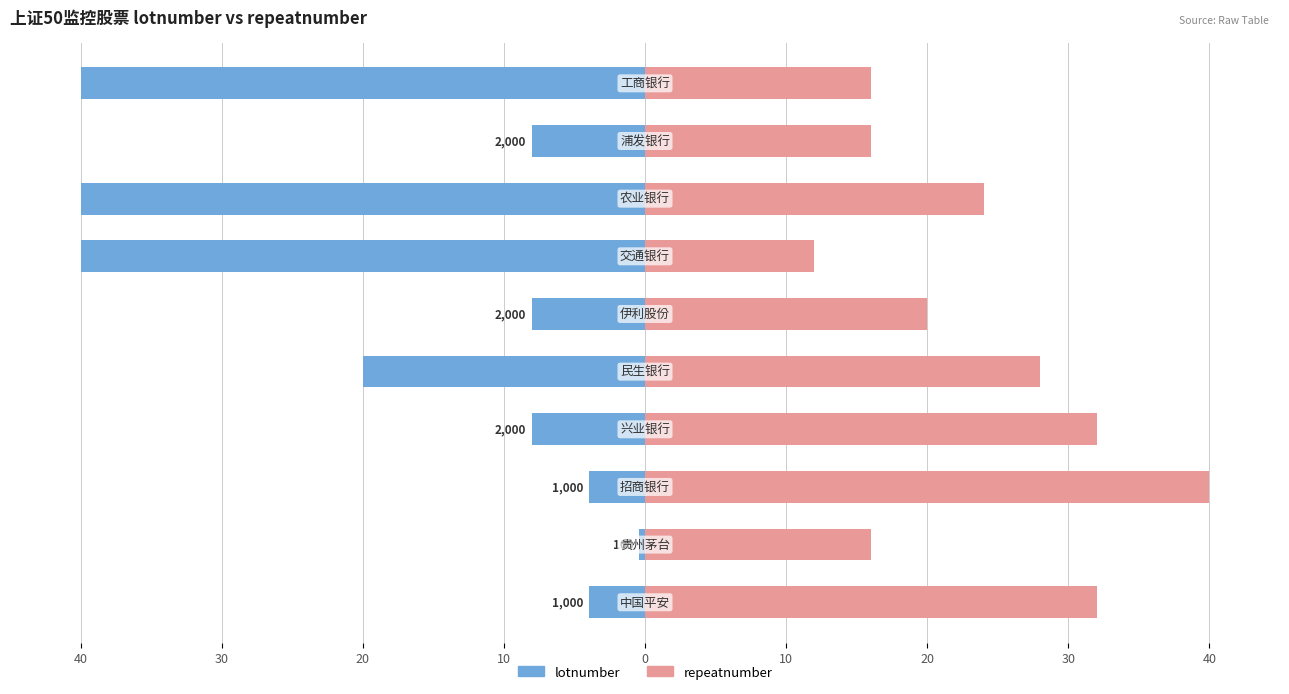

What are all the series names shown in the legend?

lotnumber, repeatnumber